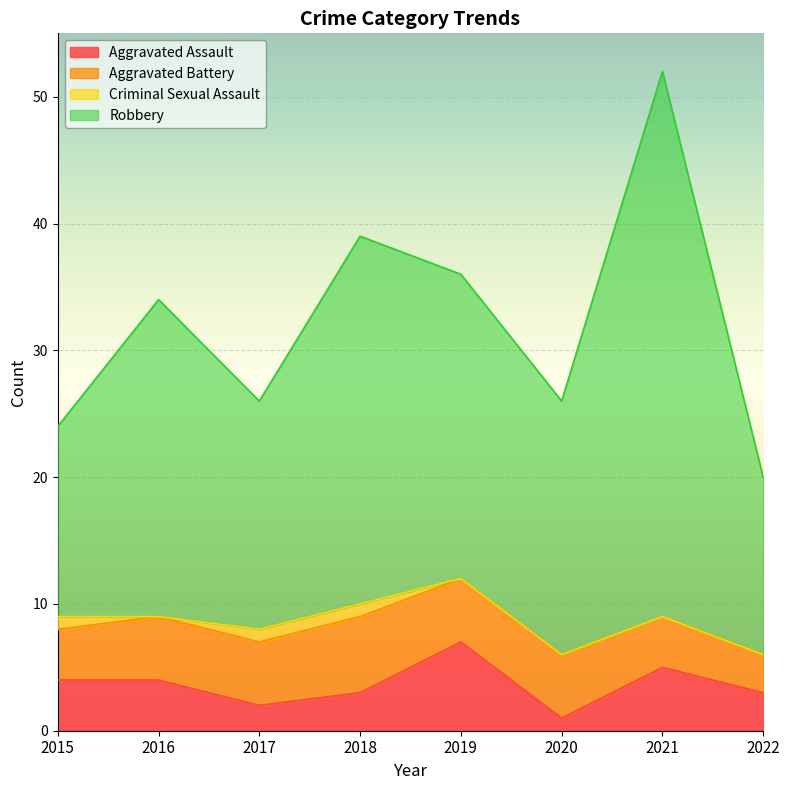

Which series has the widest spread of values?

Robbery